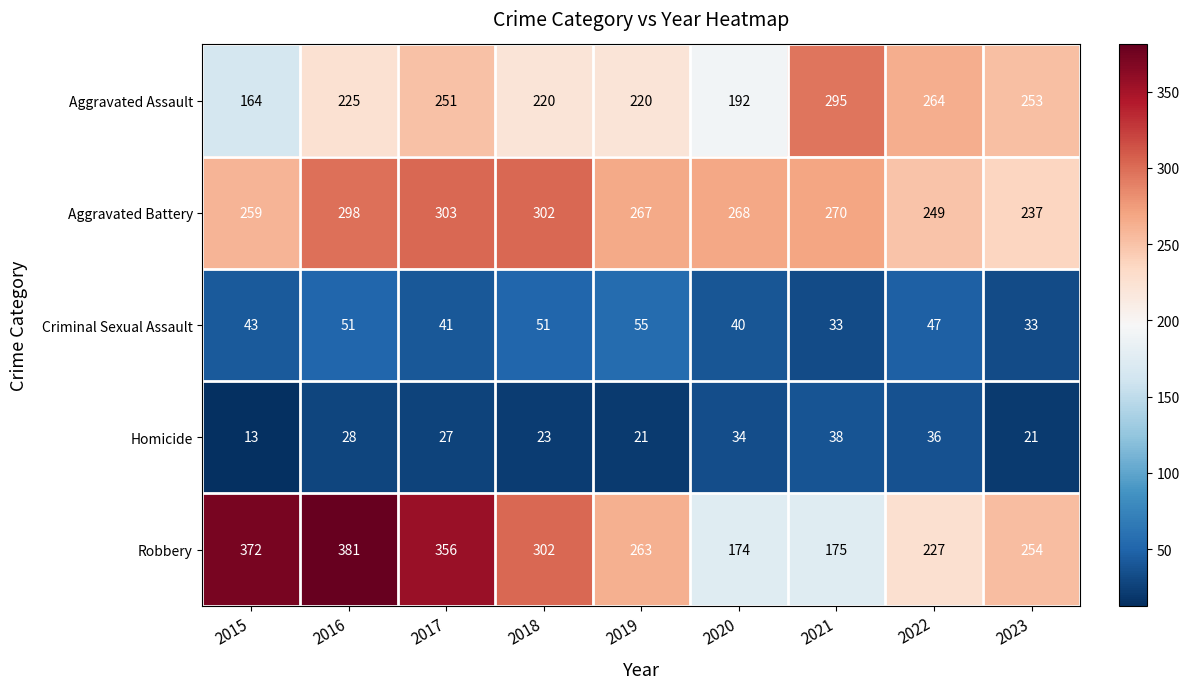

At which label is Aggravated Battery closest to 270?

2021